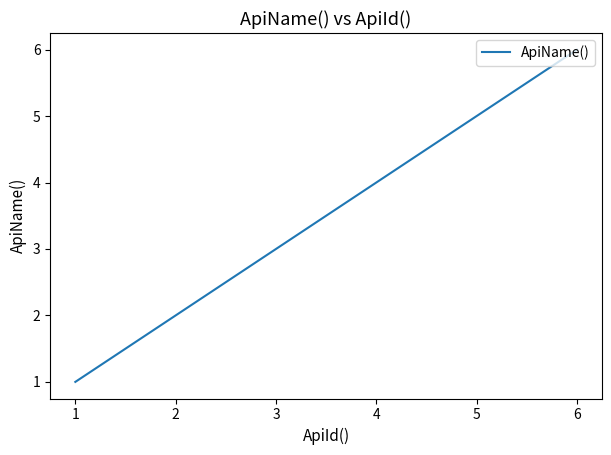

Between 2 and 3, which is larger?

3